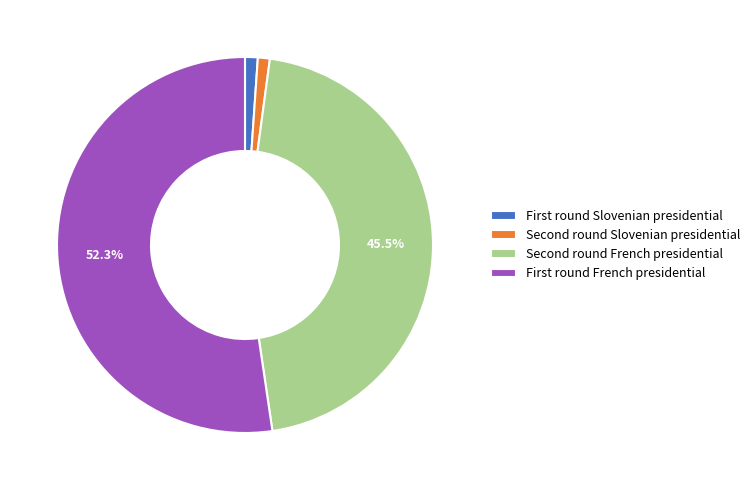

Which slice is the largest?

First round French presidential